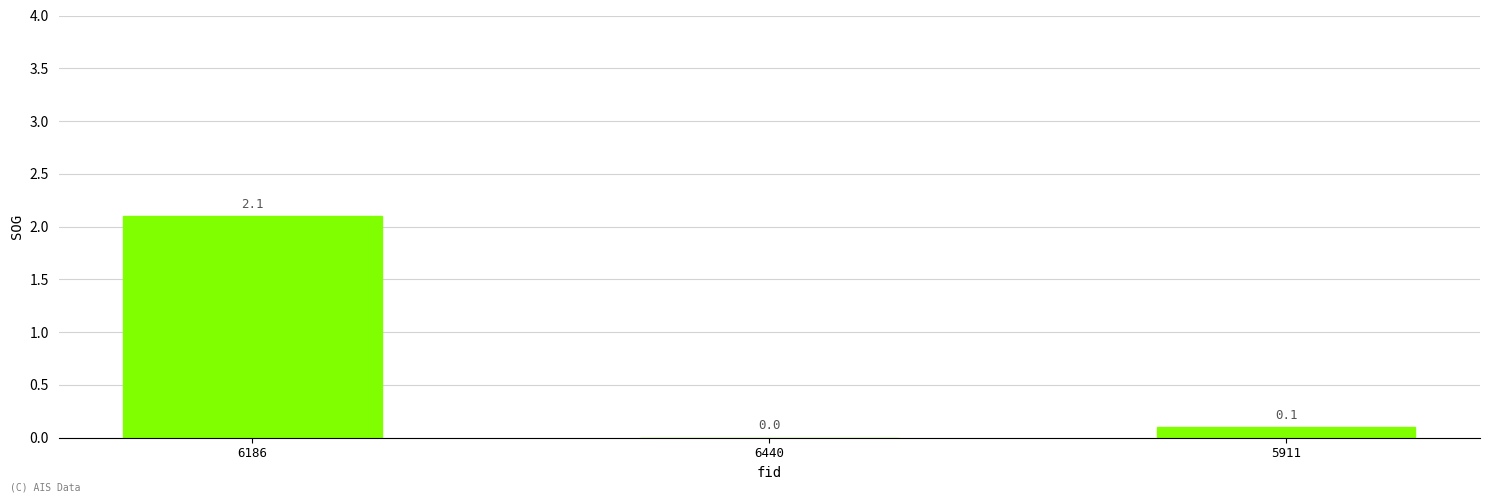

What is the sum of all values?

2.2